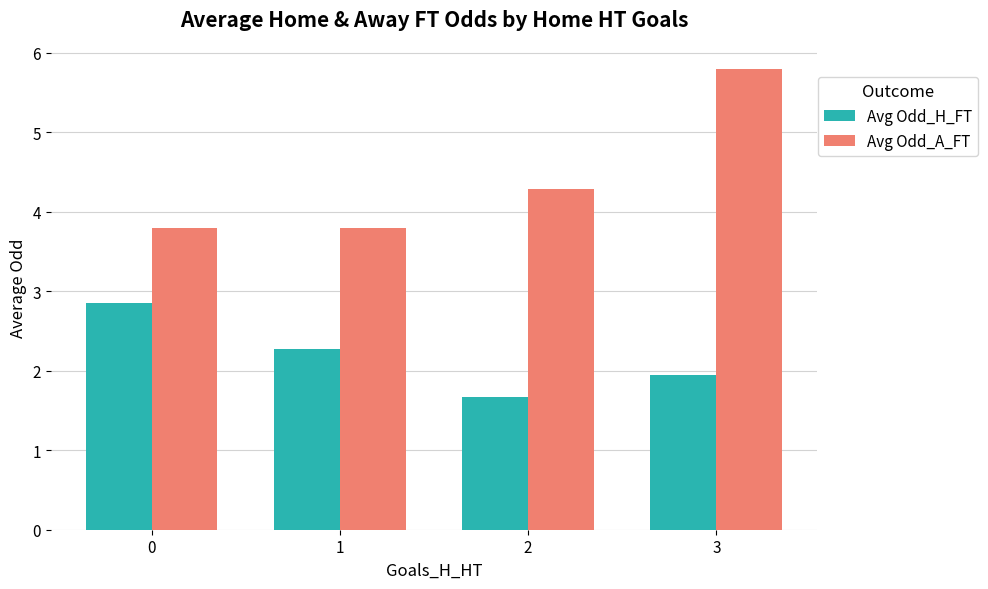

What is the value of the Avg Odd_H_FT bar at the 3rd from the left?

1.7